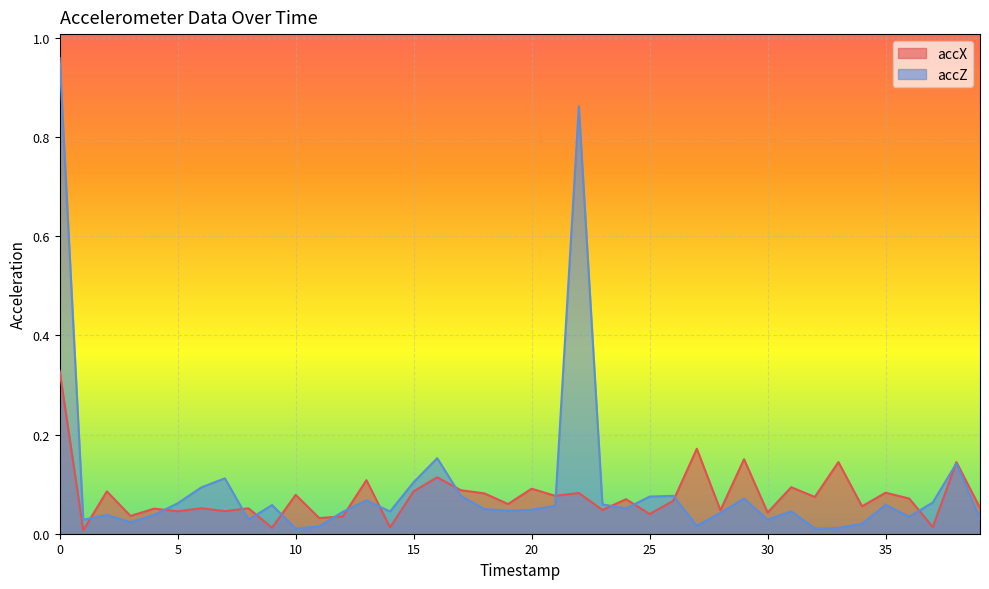

Where do accZ and accX first cross each other?

1 and 2